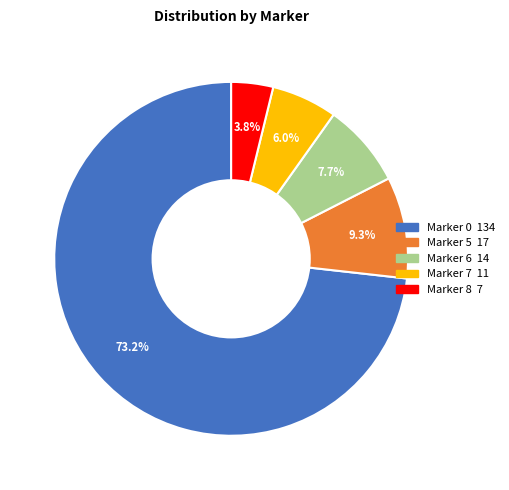

To the nearest percent, what is the average slice percentage?

20%